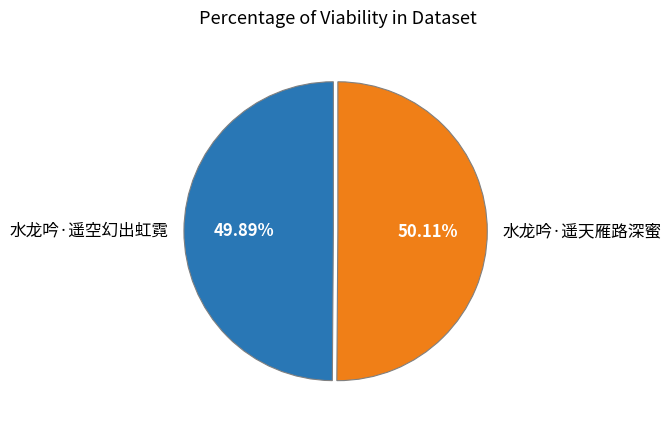

What percentage is NOT represented by 水龙吟·遥空幻出虹霓?

50.1%